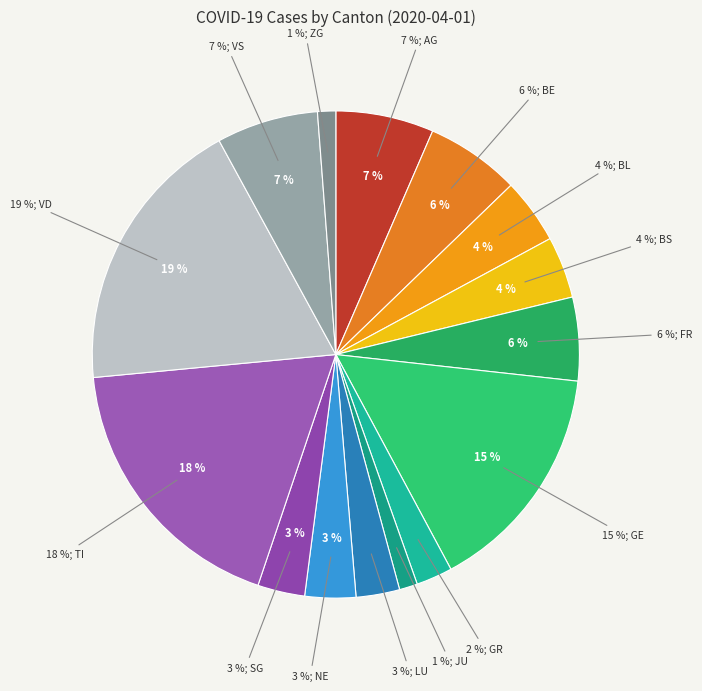

To the nearest percent, what portion does FR represent?

6%